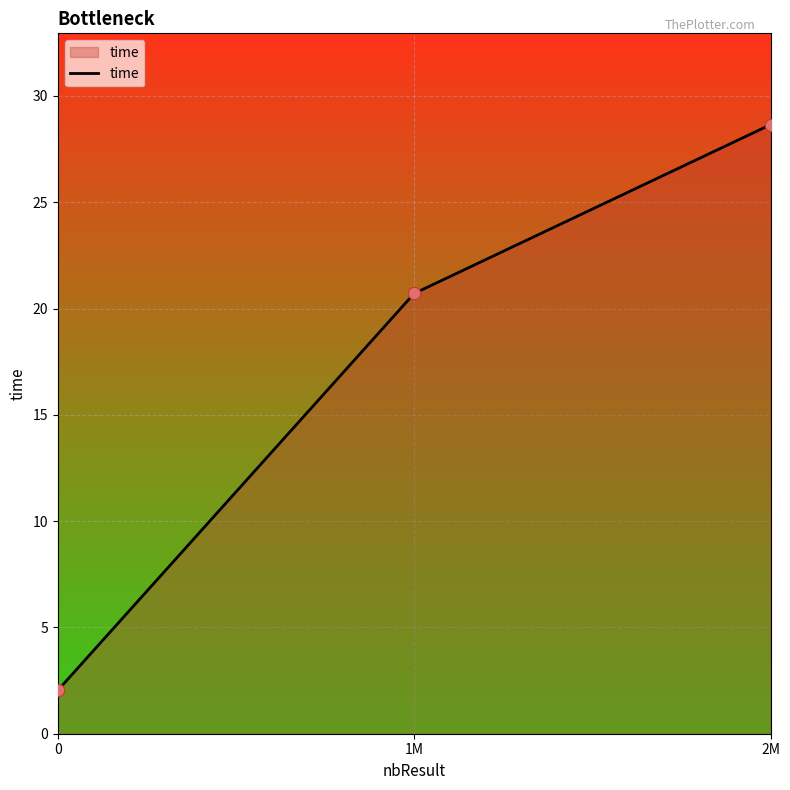

Which has a higher value, 2M or 0?

2M